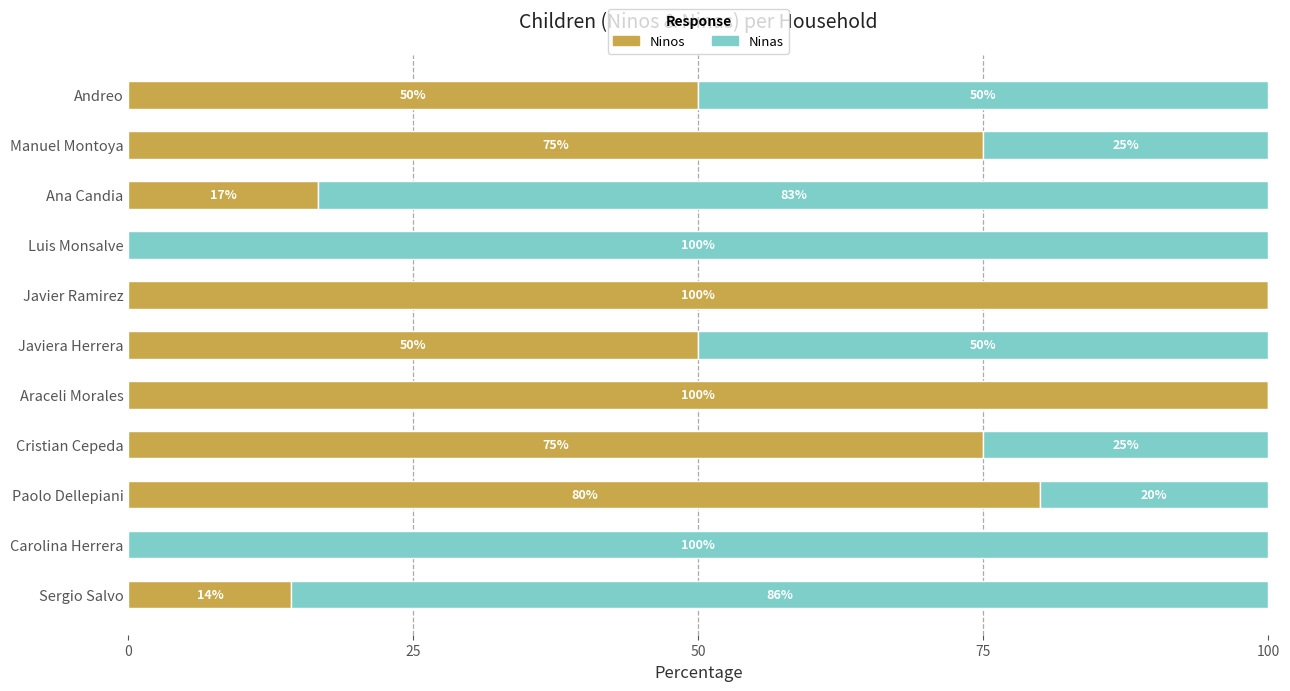

True or false: Ninos has a value of 0.0 at Luis Monsalve.

True